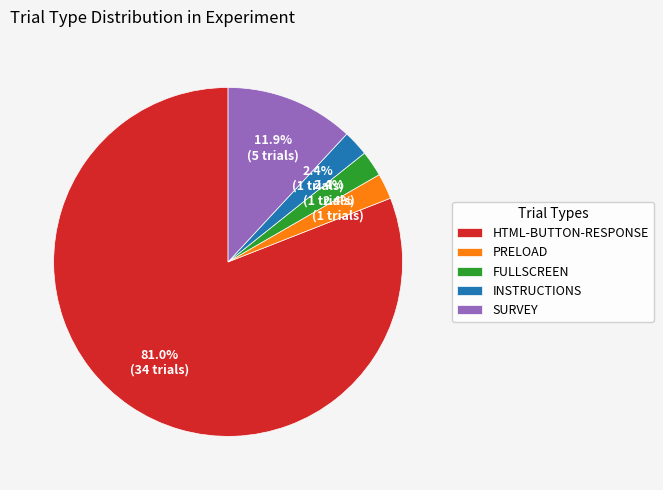

Which slice represents more than half of the pie?

HTML-BUTTON-RESPONSE